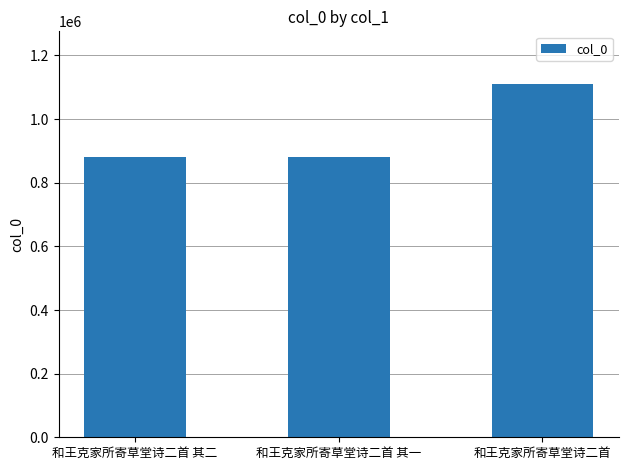

Is it true that the value at 和王克家所寄草堂诗二首 其一 is 564633?

False